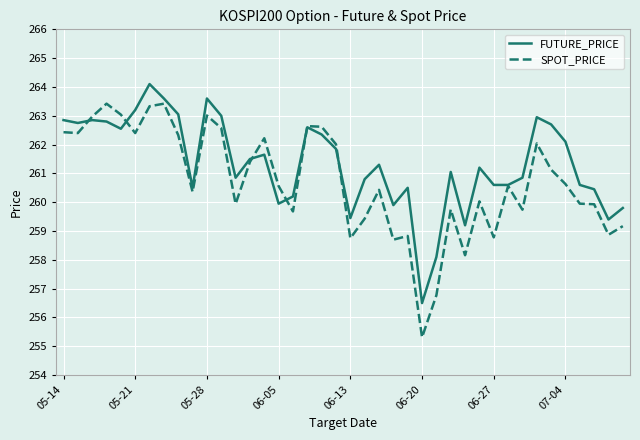

What is the sum of all FUTURE_PRICE values?

10453.9